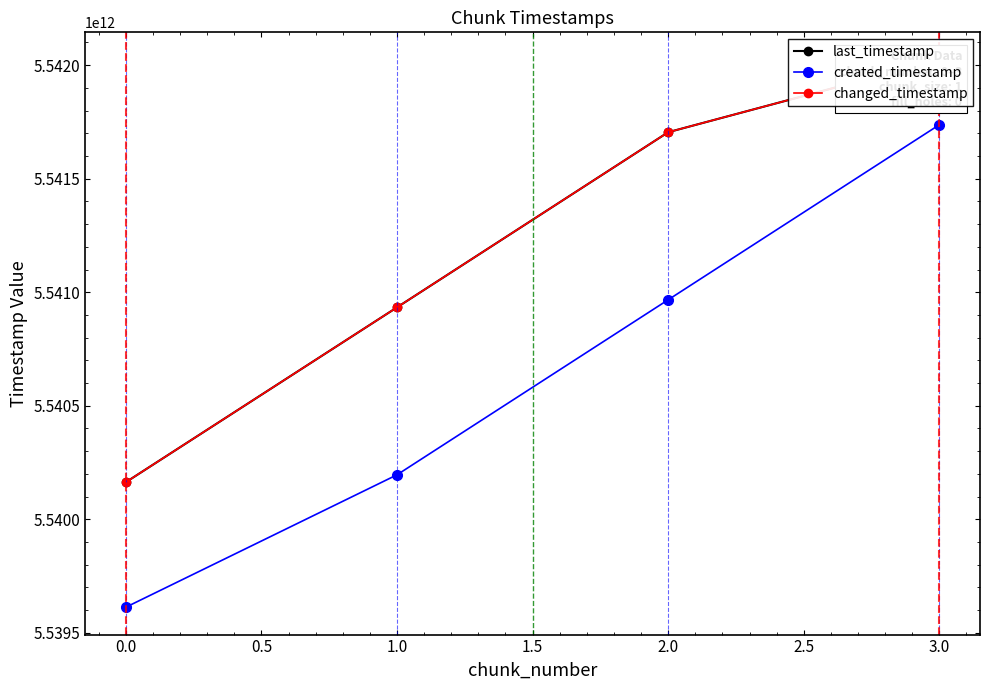

Rank the categories by created_timestamp value from highest to lowest.

3.0, 2.0, 1.0, 0.0